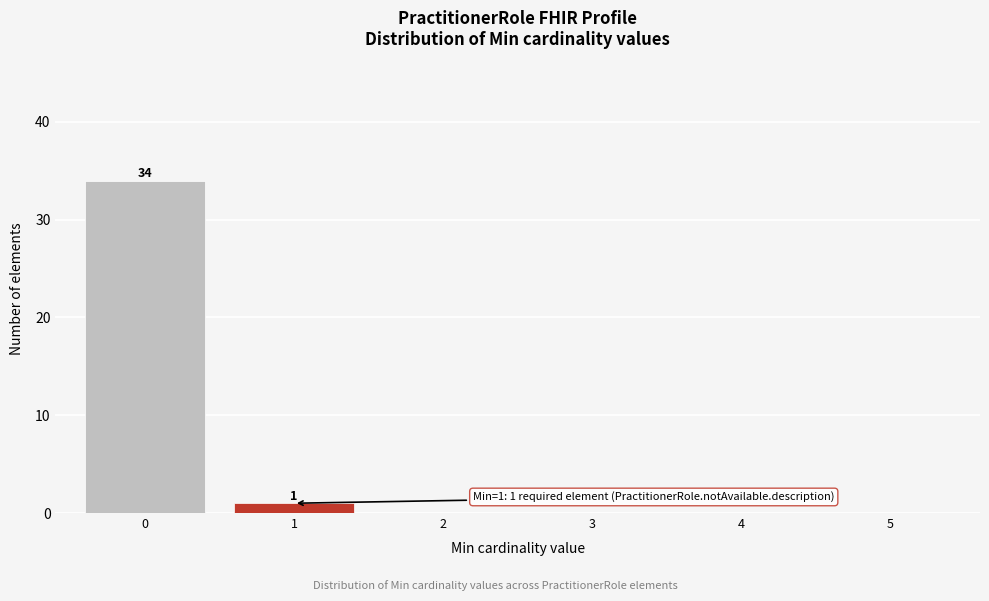

Reading left to right, what are all the values shown in this chart?

0=34	1=1	2=0	3=0	4=0	5=0